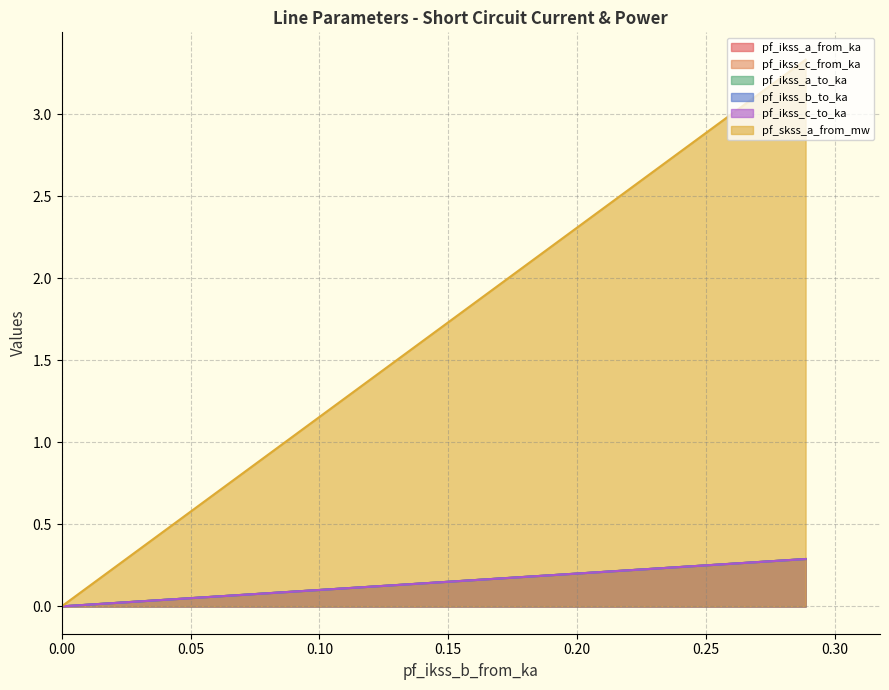

Is it true that pf_ikss_b_to_ka equals 0.0 at 0.00?

True